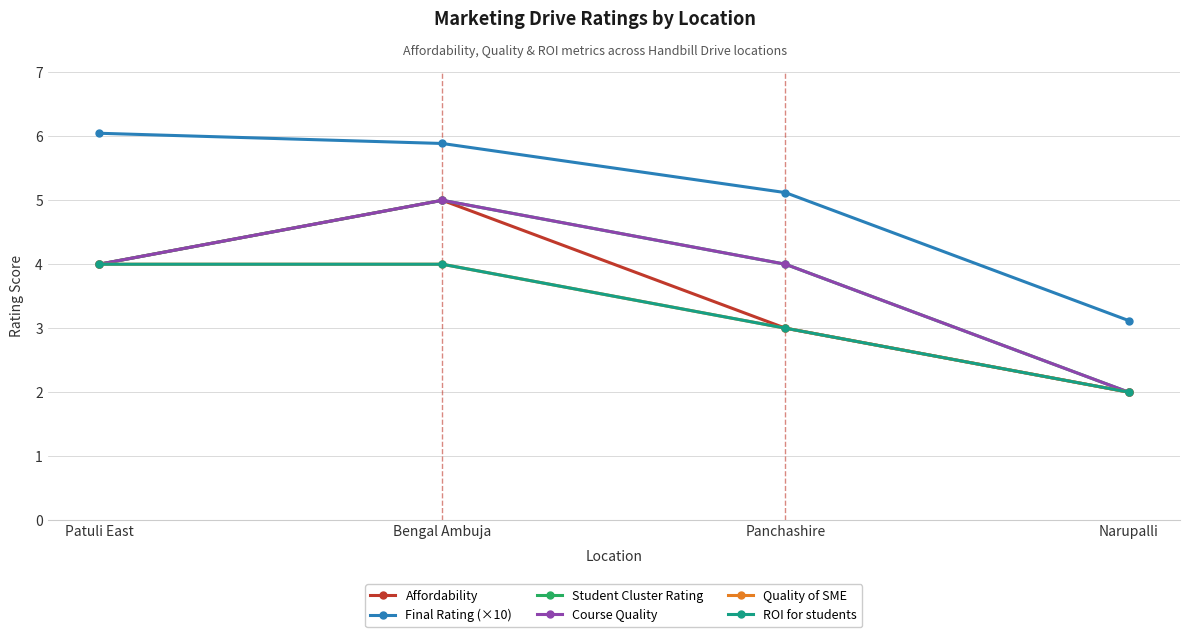

What is the highest value of the ROI for students series?

4.0